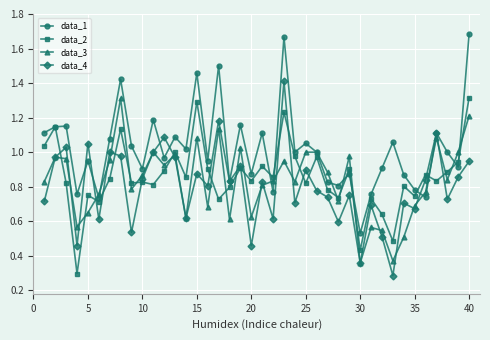

What is the minimum value for data_2?

0.3